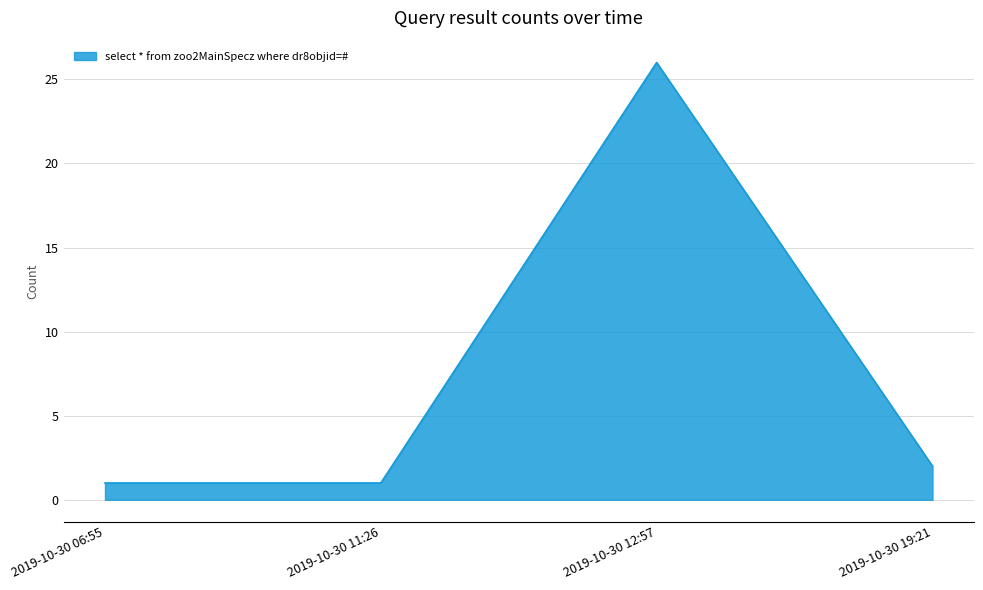

Where does the data first go above 2?

2019-10-30 12:57